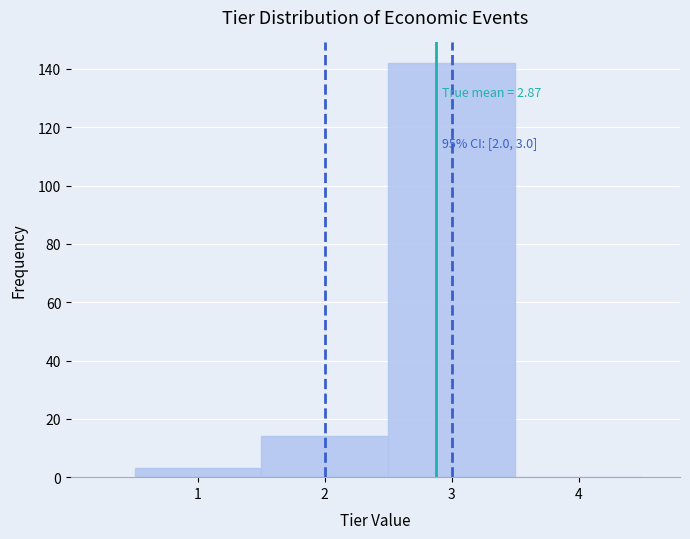

Which range on the x-axis has the tallest bar?

2.5 to 3.5